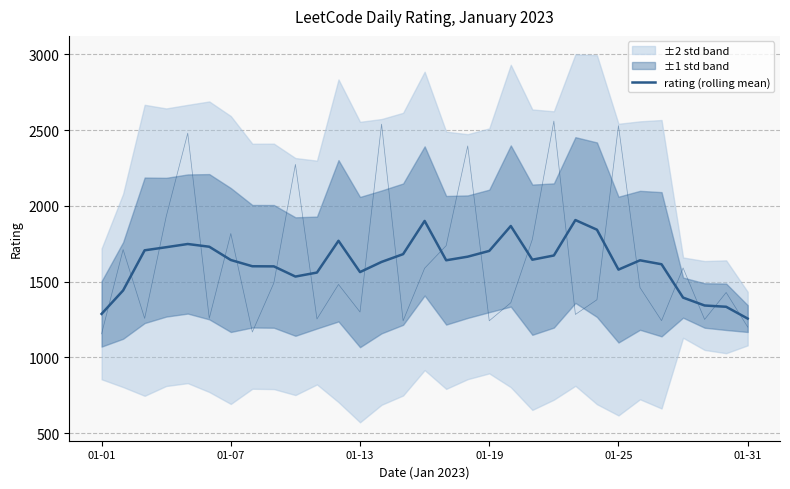

True or false: there are more than 1 points higher than both neighbors.

True